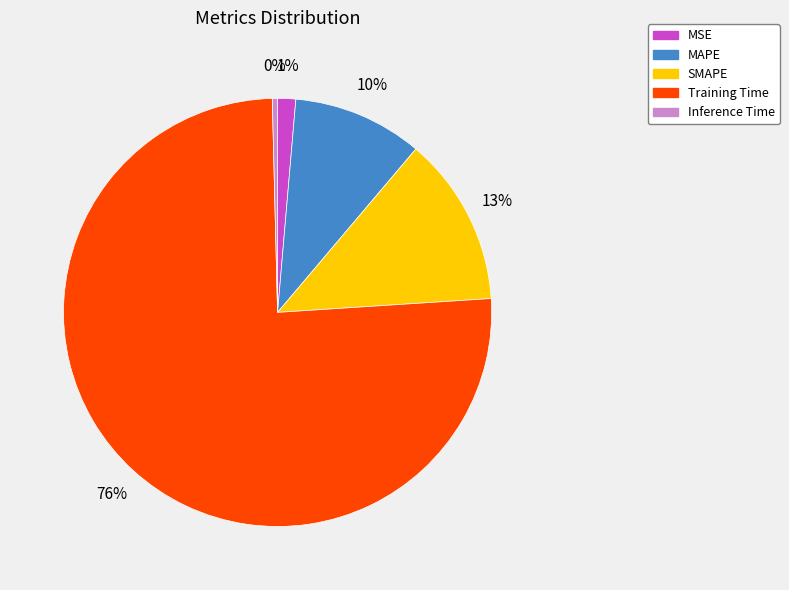

Which slice represents more than half of the pie?

Training Time